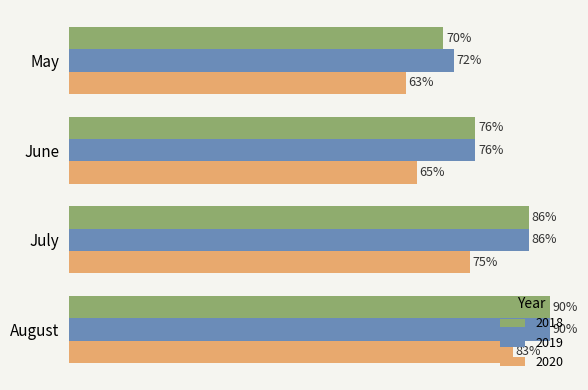

What is the value of the 2018 bar at the 1st from the left?

0.7